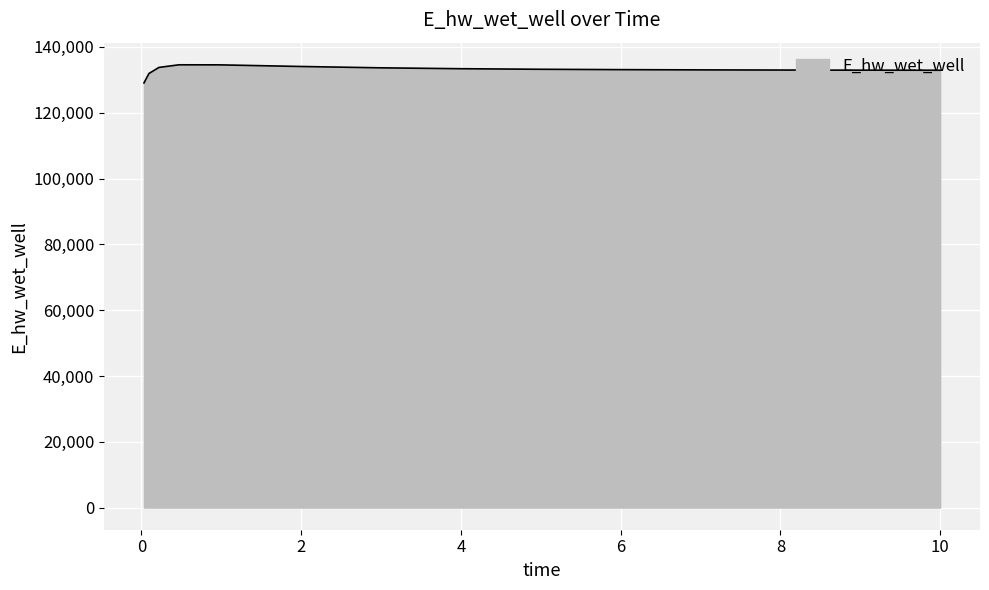

What is the minimum value shown in the chart?

129047.2